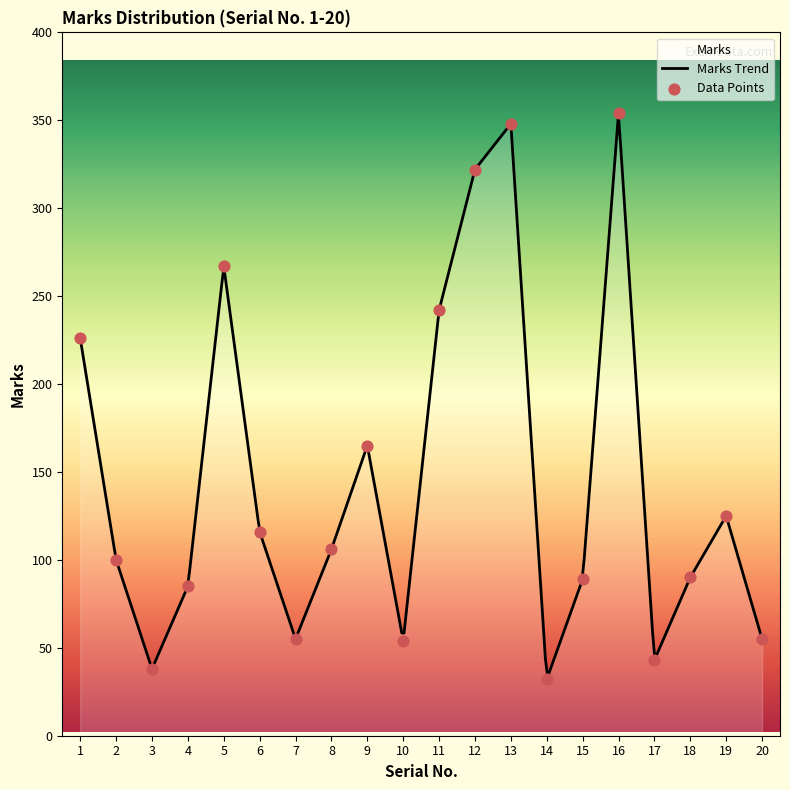

What is the ratio of the value at 6 to the value at 11?

0.5